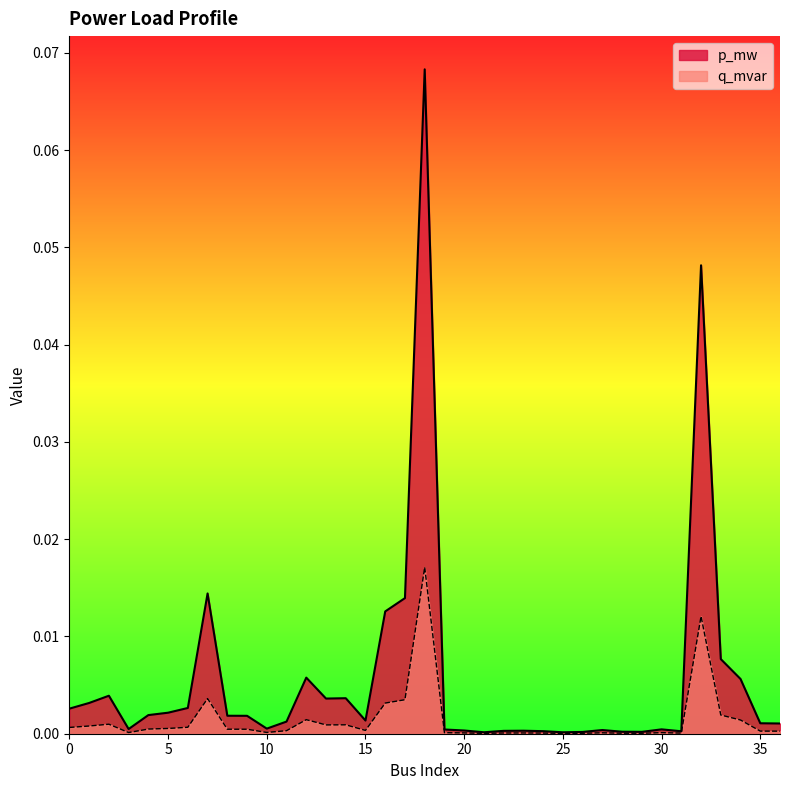

True or false: q_mvar and p_mw intersect in this chart.

False